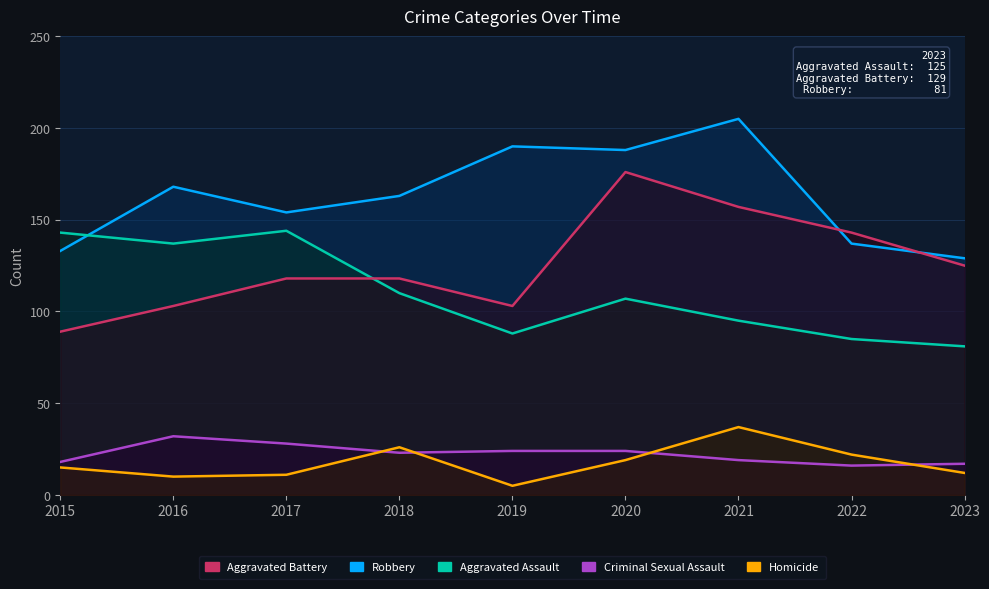

Is the value of Aggravated Battery at 2015 greater than the value of Criminal Sexual Assault at 2019?

Yes